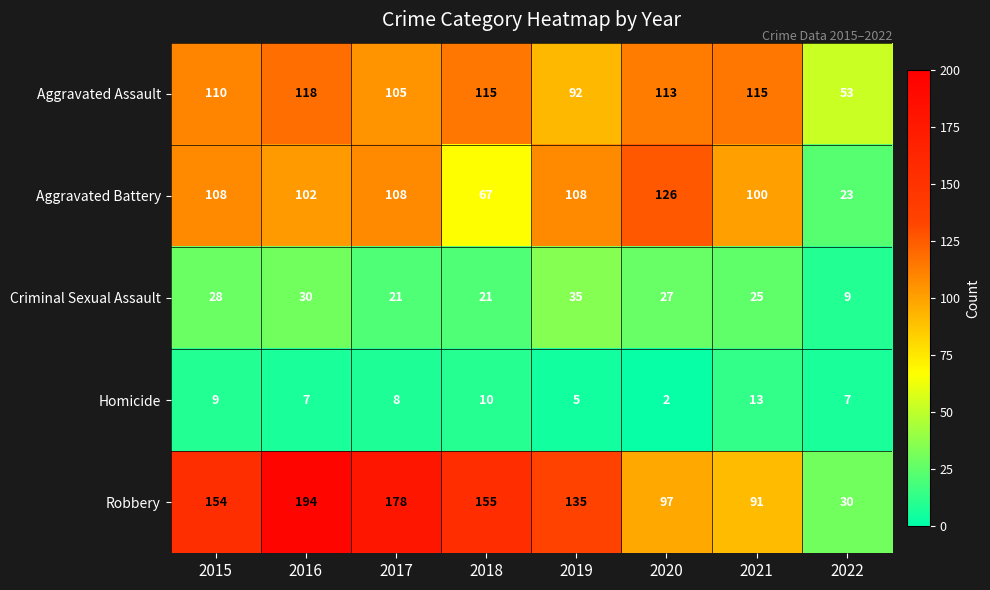

What is the spread (max minus min) of values at 2017?

170